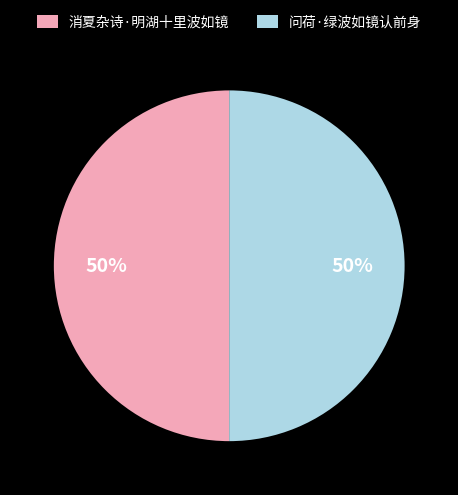

Approximately how many times larger is the value at 问荷·绿波如镜认前身 compared to 消夏杂诗·明湖十里波如镜?

1.0